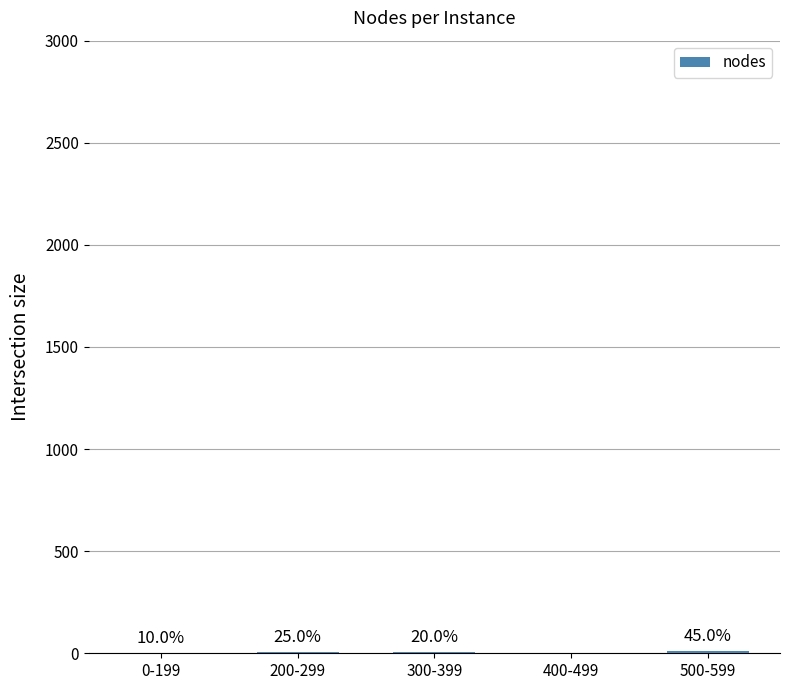

At which label is the value closest to 4?

300-399